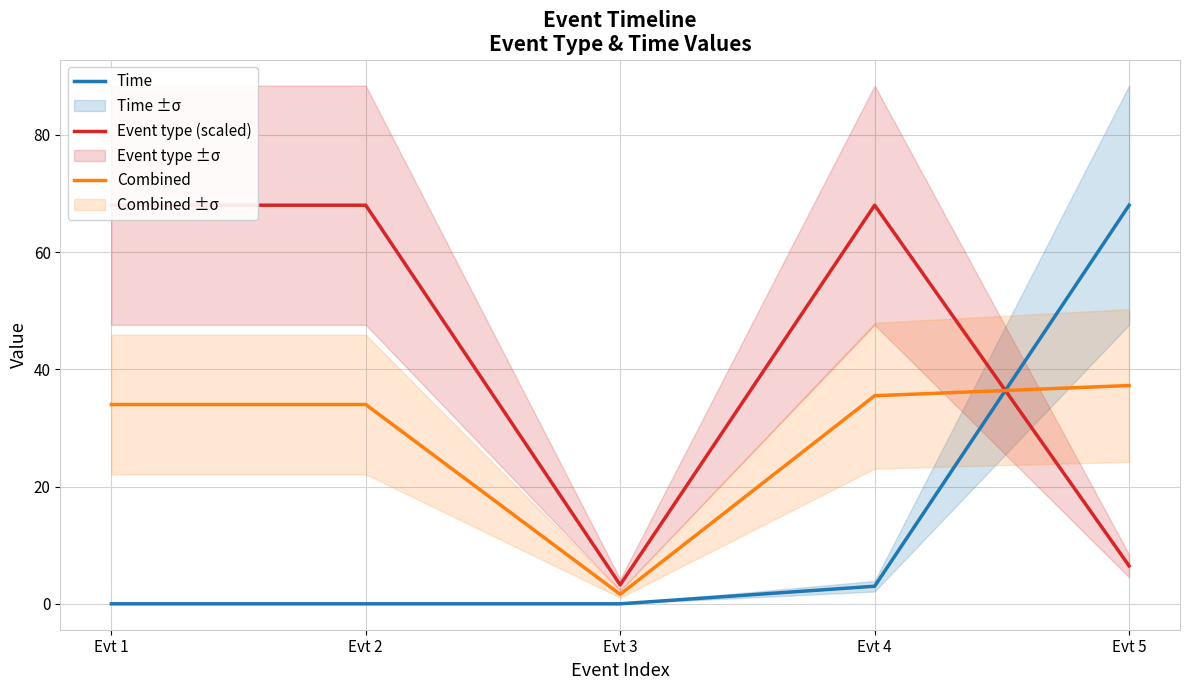

Count the number of data series in this chart.

3